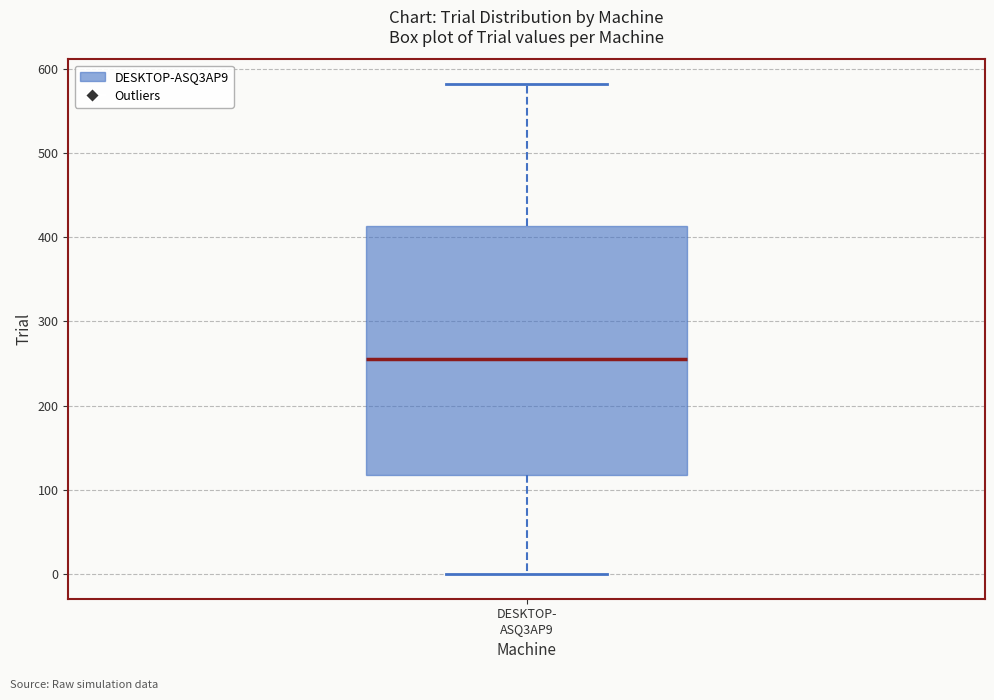

Where does the median line of the box for DESKTOP- ASQ3AP9 sit on the y-axis? The values are not printed on the chart, so give them approximately, as read against the axis.

260